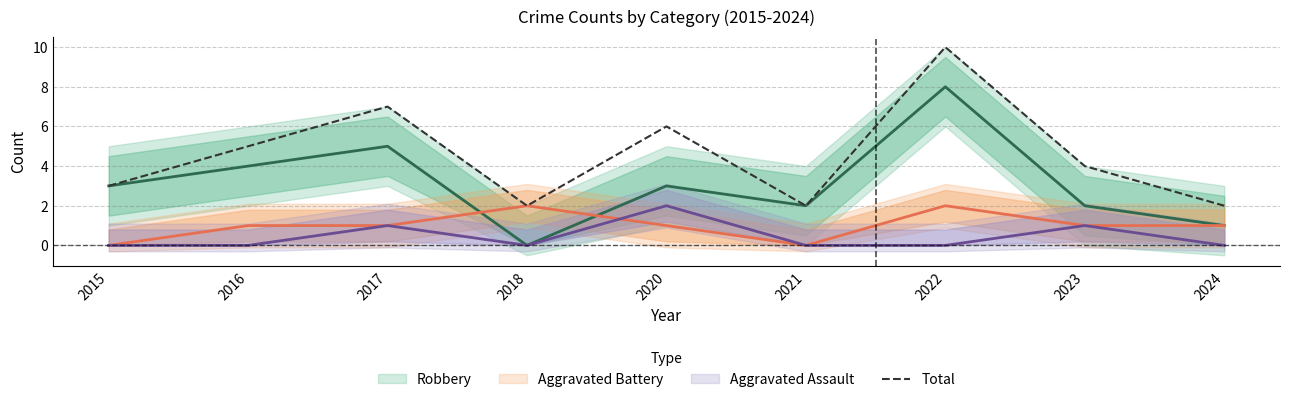

What is the ratio of the value at 2015 to the value at 2017?

0.4